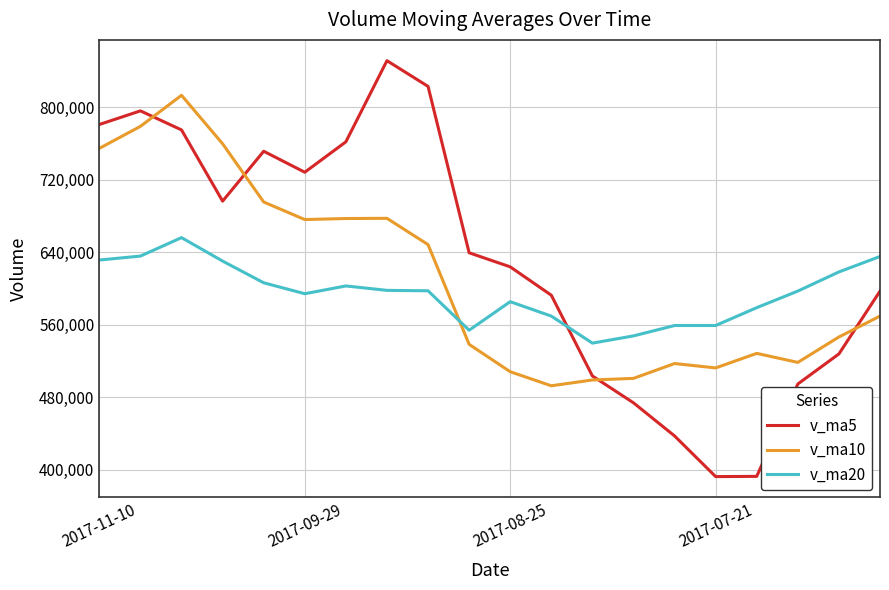

Does the chart display data point markers on the line(s)?

No